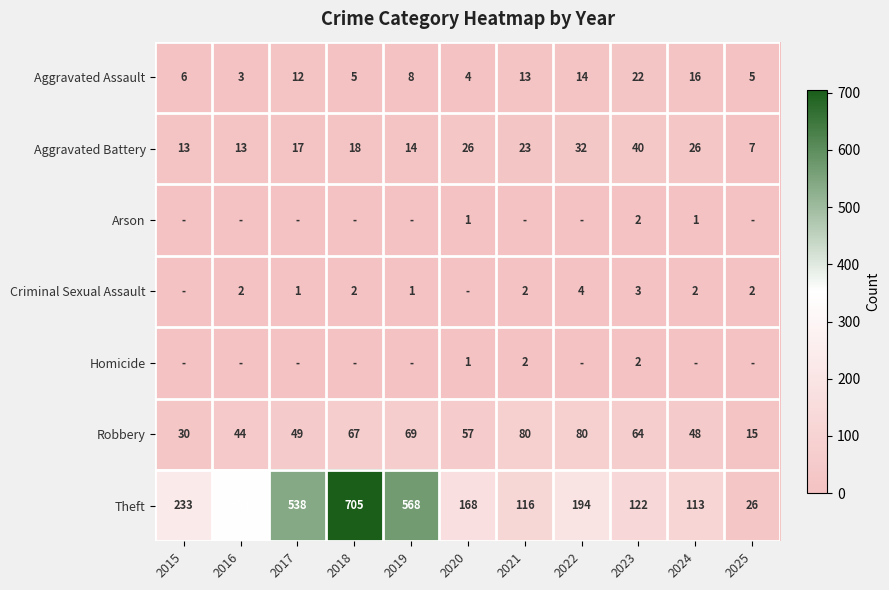

What is the spread (max minus min) of values at 2024?

113